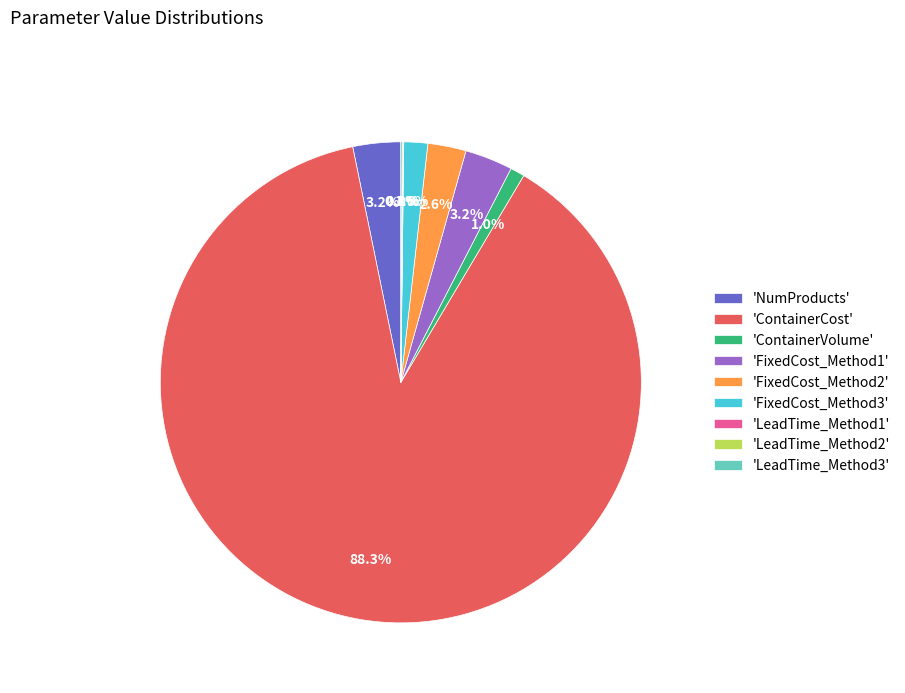

Which category accounts for the majority?

'ContainerCost'